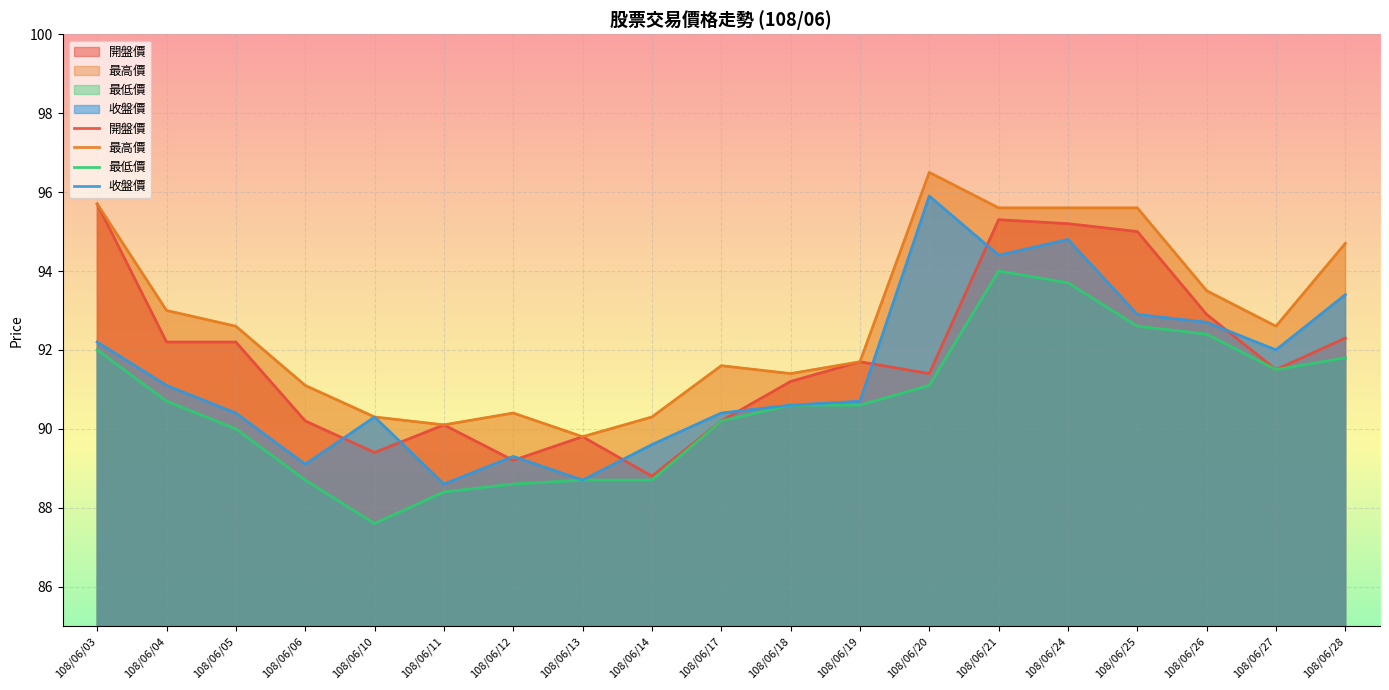

Where is 收盤價 nearest to the value 92?

108/06/27